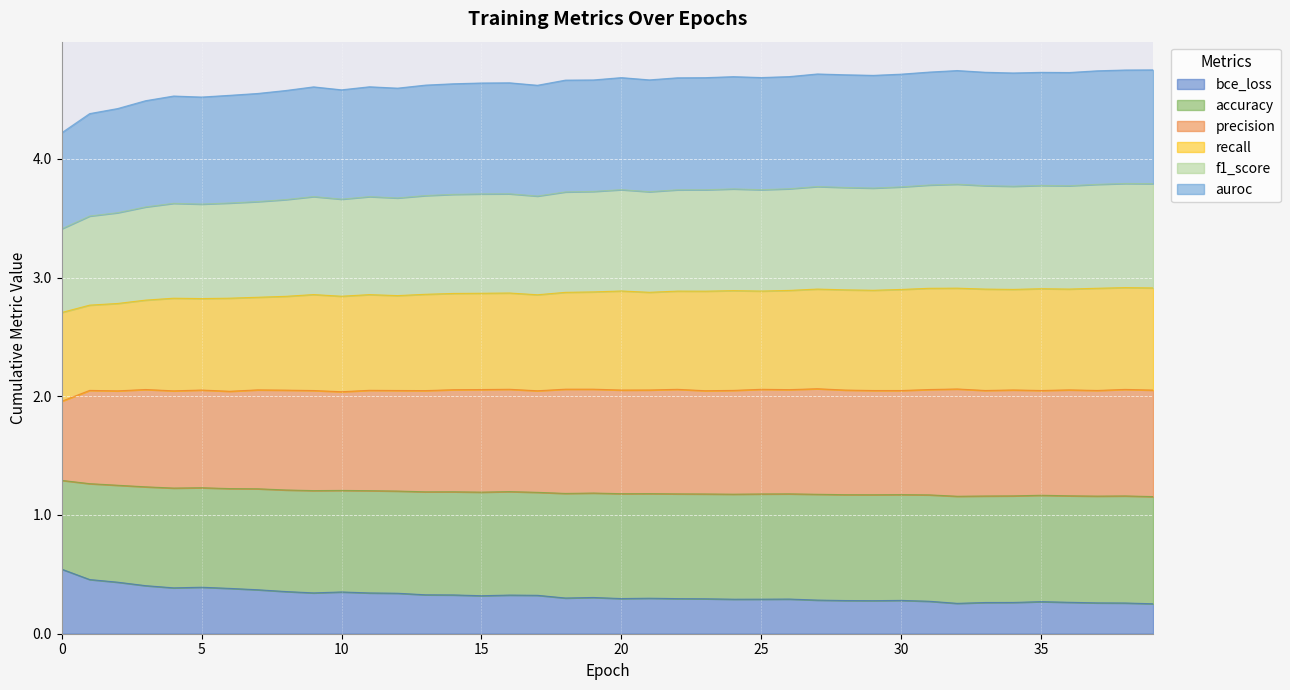

The value of bce_loss at 20 is 0.3. True or false?

True